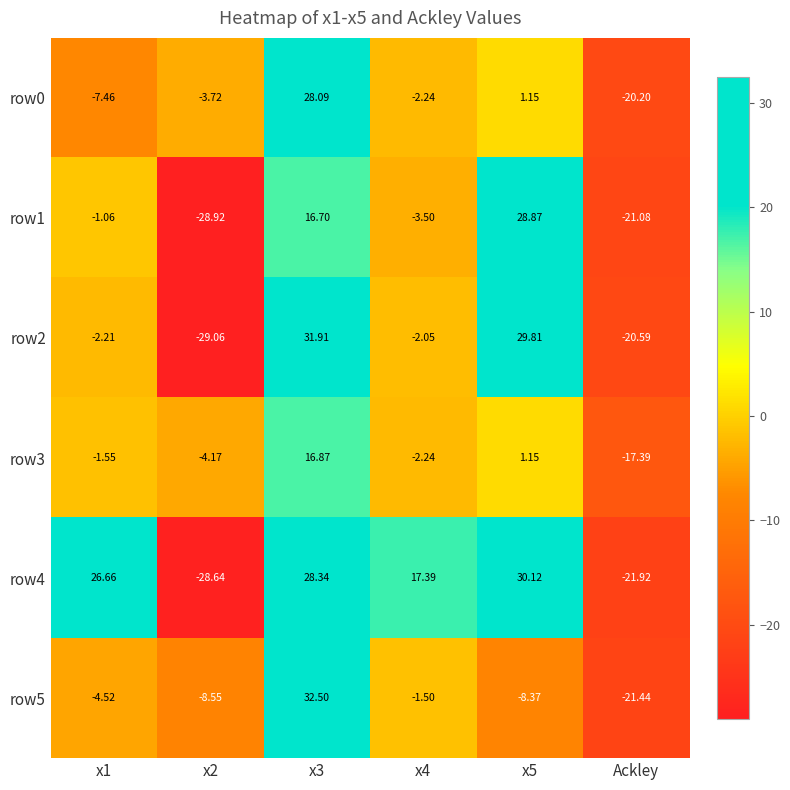

Which series has the largest total across all categories?

row4